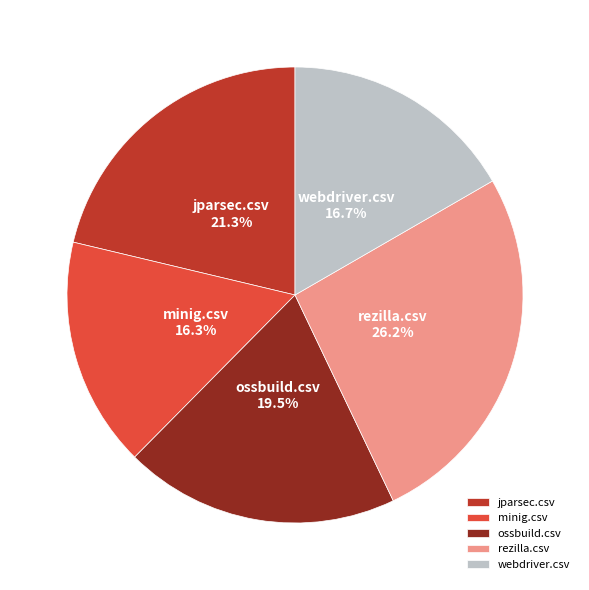

What percentage do jparsec.csv and rezilla.csv together represent?

47.5%